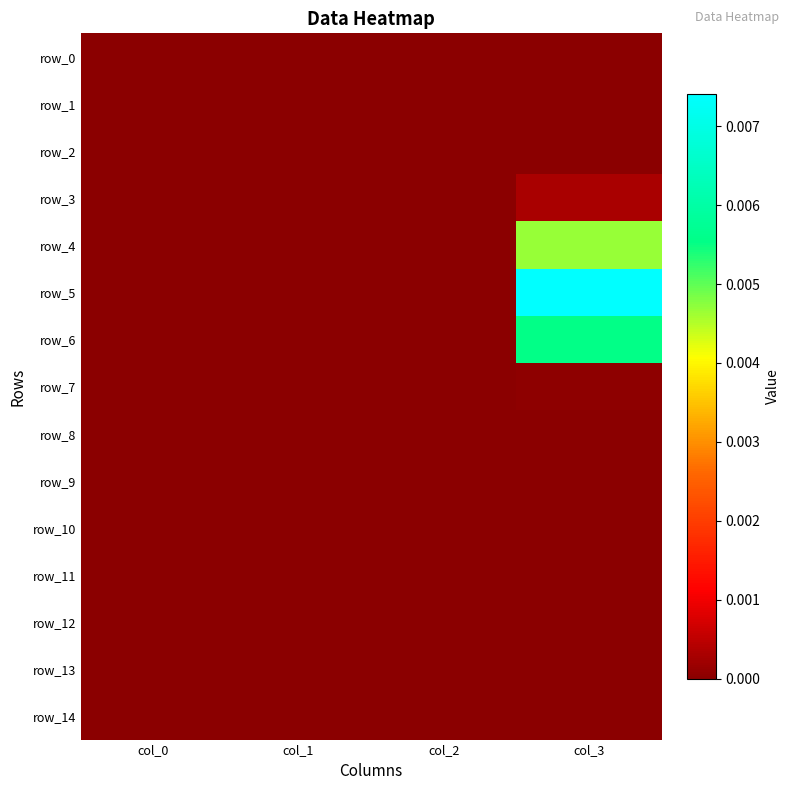

Which series has the largest range (max minus min)?

row_5